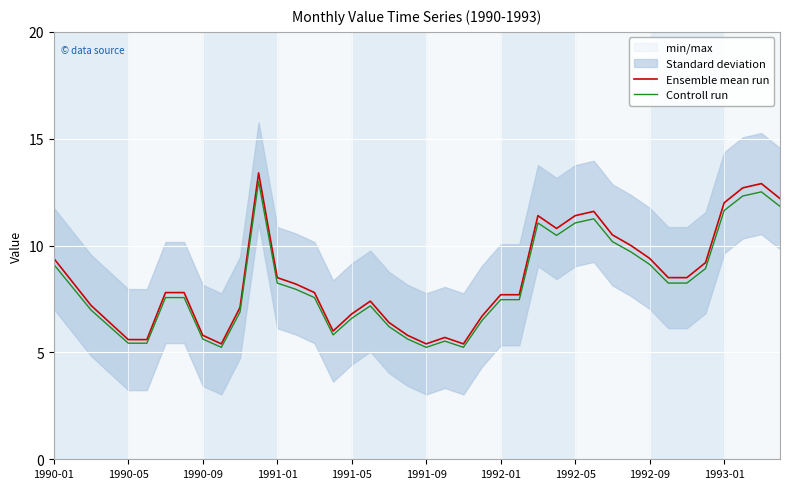

At how many categories does at least one series exceed 11?

8